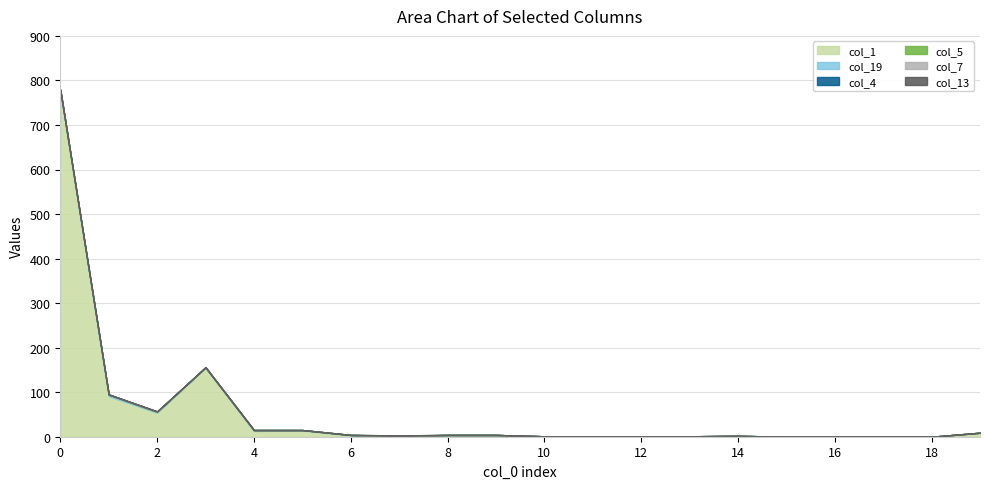

How many values in col_5 are above zero?

1